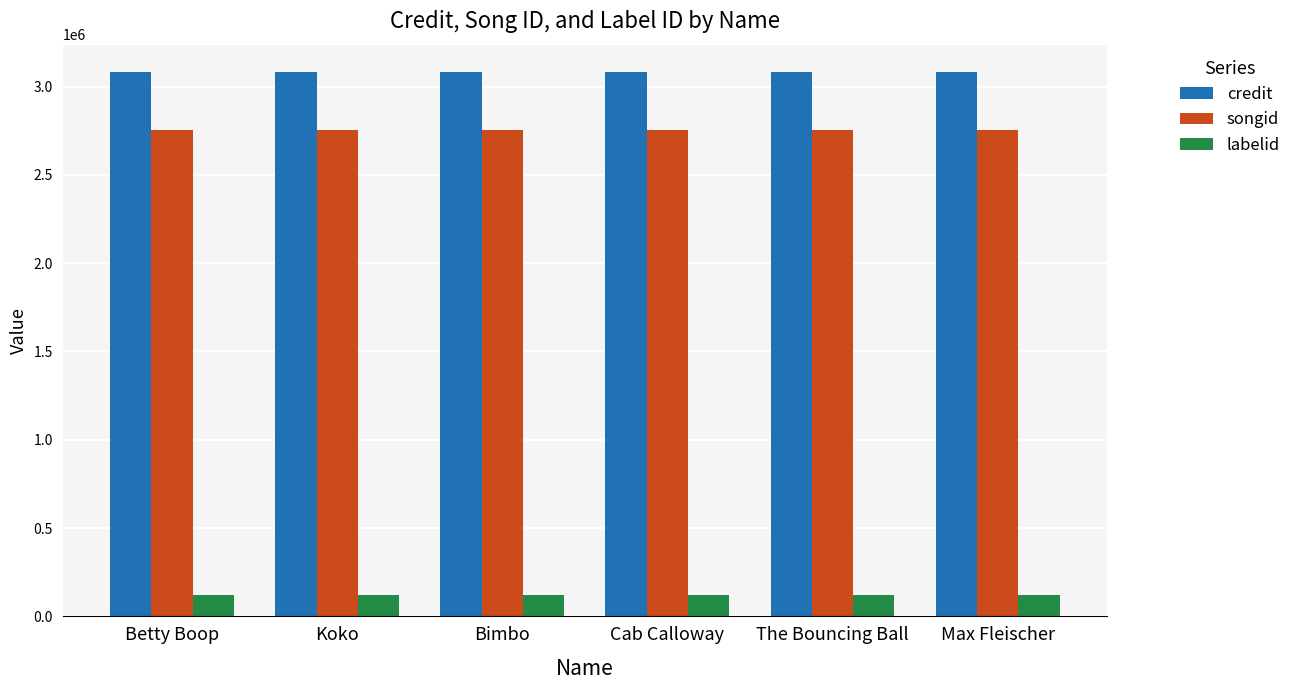

Rank the series by their maximum value, from highest to lowest.

credit, songid, labelid